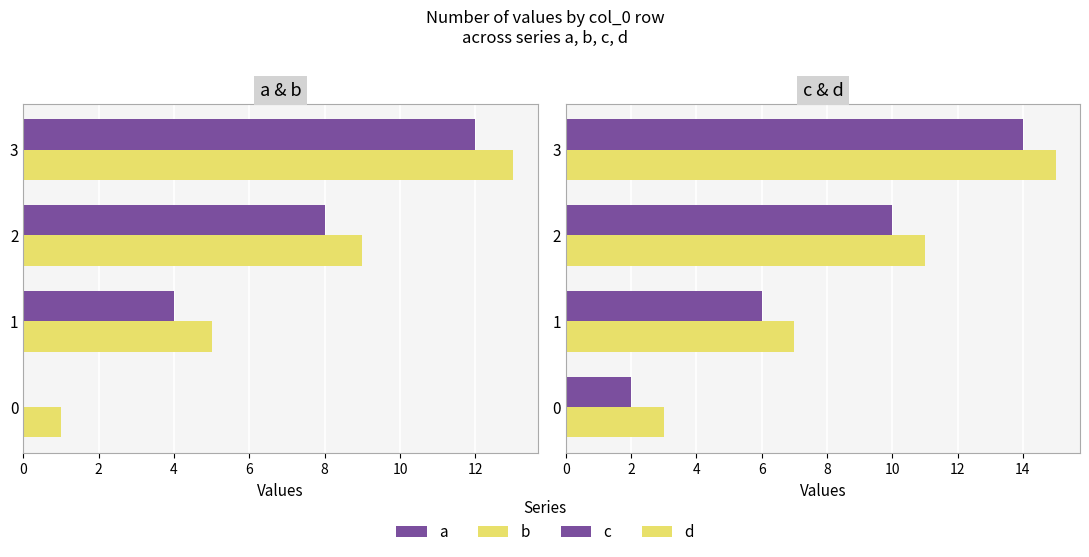

At 1, list the series in order from largest to smallest.

d, c, b, a